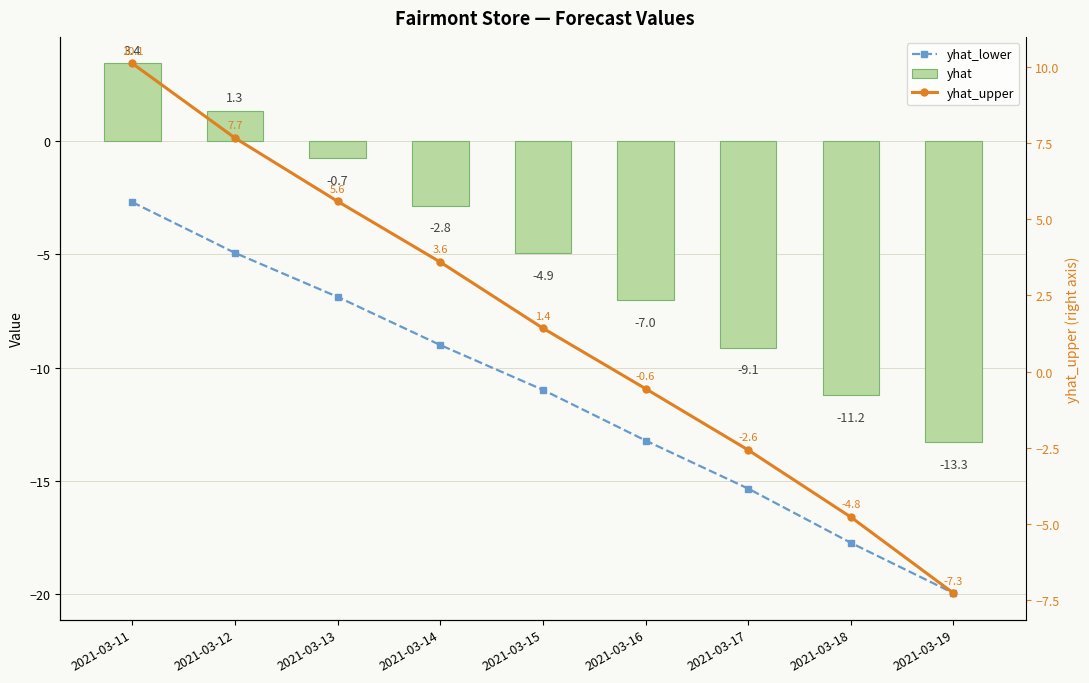

List the series in order of their overall mean, lowest first.

yhat_lower, yhat, yhat_upper